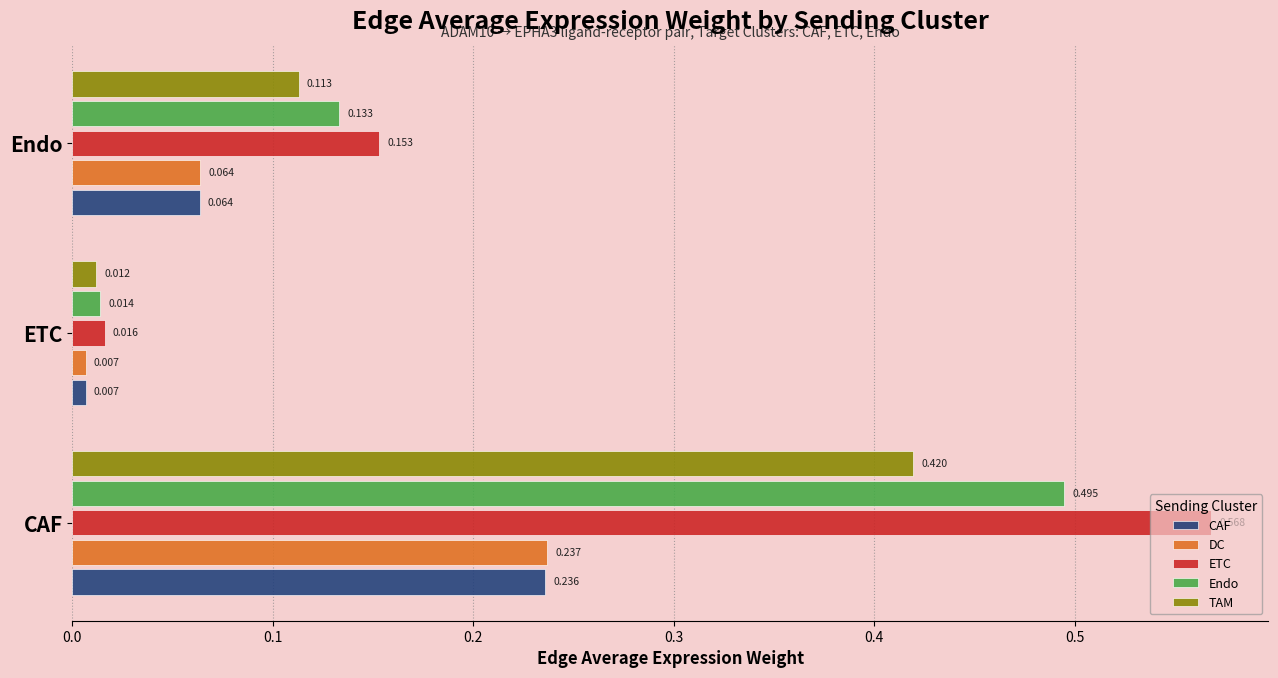

List the labels in order of ETC value, smallest first.

ETC, Endo, CAF